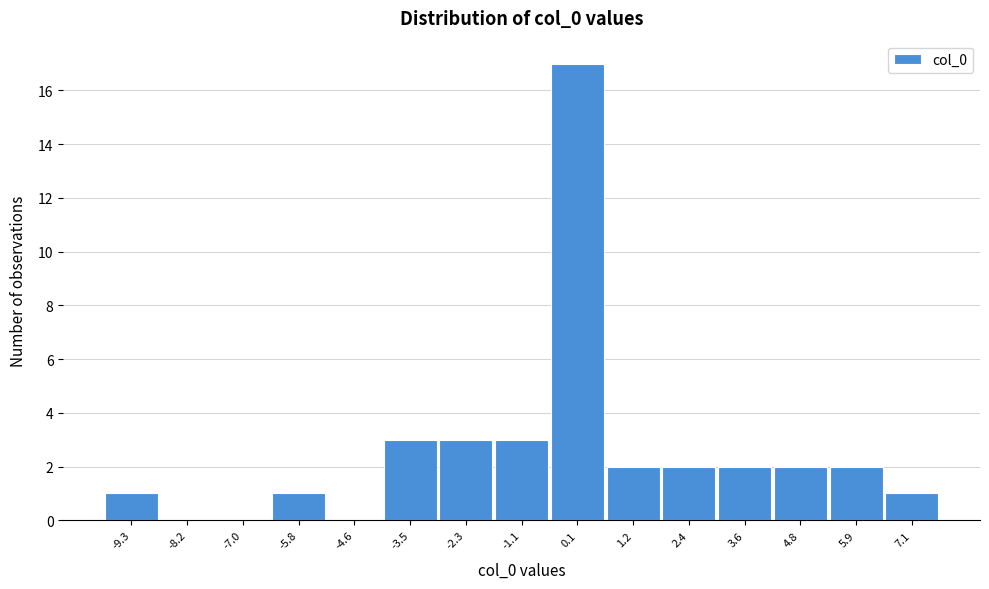

Reading left to right, transcribe this chart: for each bar, give the range it covers on the x-axis and its height. Neither the bar edges nor the heights are printed on the chart, so give them approximately, as read against the axes.

-10.0 to -8.8: 1
-8.8 to -7.6: 0
-7.6 to -6.4: 0
-6.4 to -5.2: 1
-5.2 to -4.0: 0
-4.0 to -2.8: 3
-2.8 to -1.8: 3
-1.8 to -0.6: 3
-0.6 to 0.6: 17
0.6 to 1.8: 2
1.8 to 3.0: 2
3.0 to 4.2: 2
4.2 to 5.4: 2
5.4 to 6.6: 2
6.6 to 7.6: 1